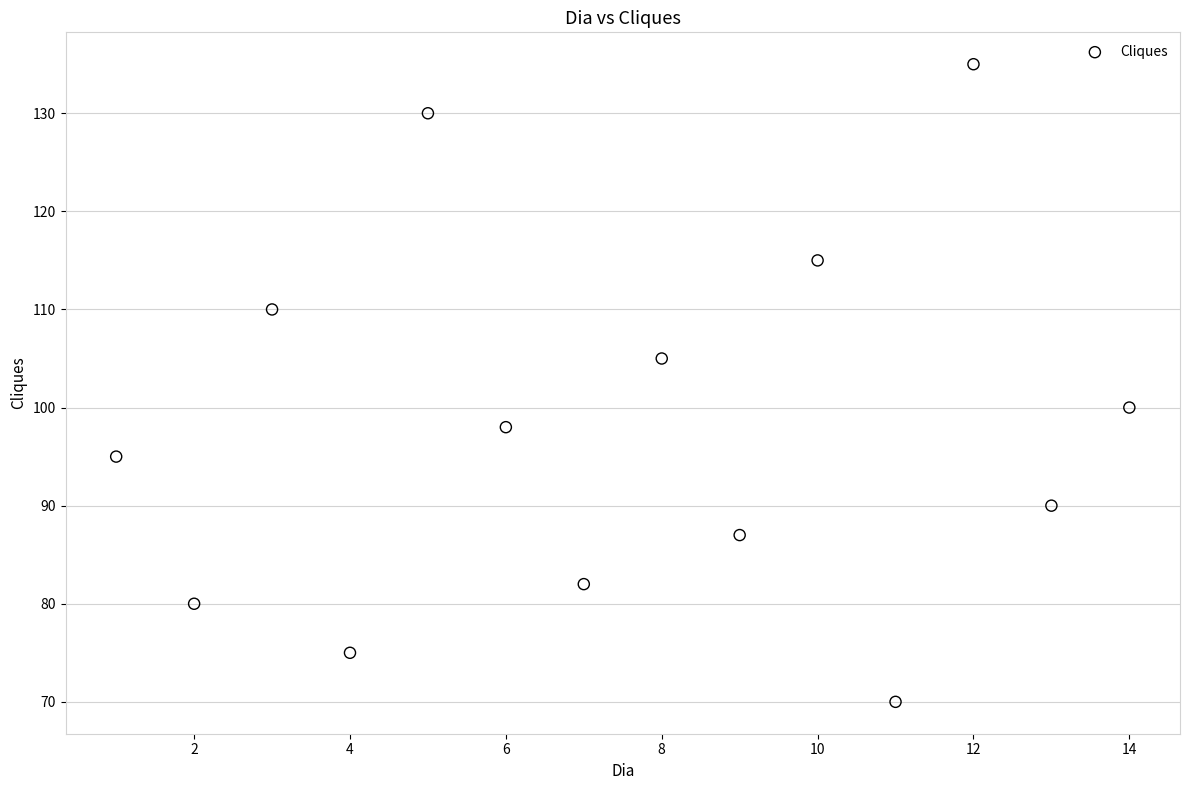

What is the range of X values (max minus min)?

13